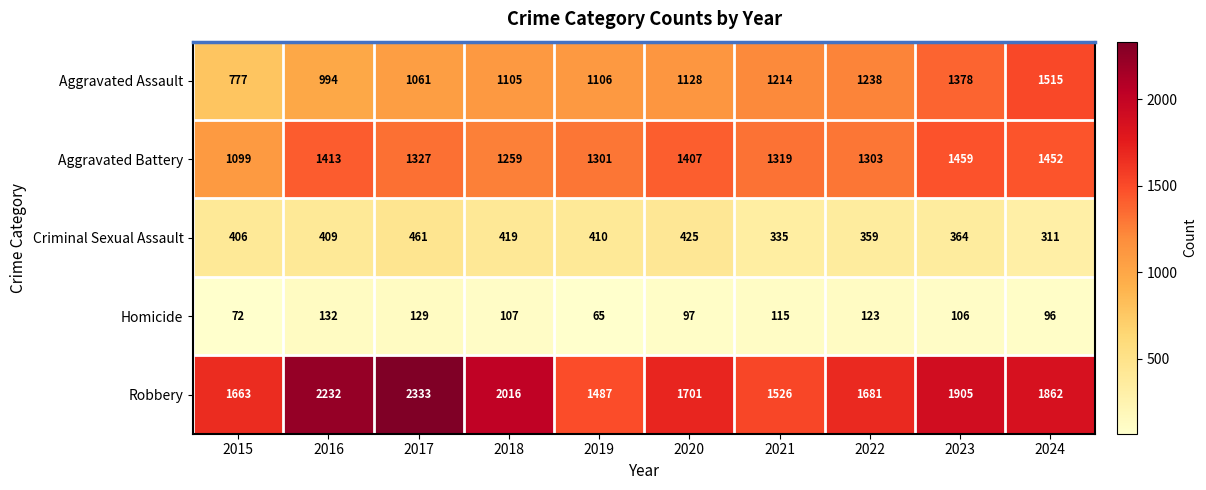

What is the total value across all series at 2015?

4017